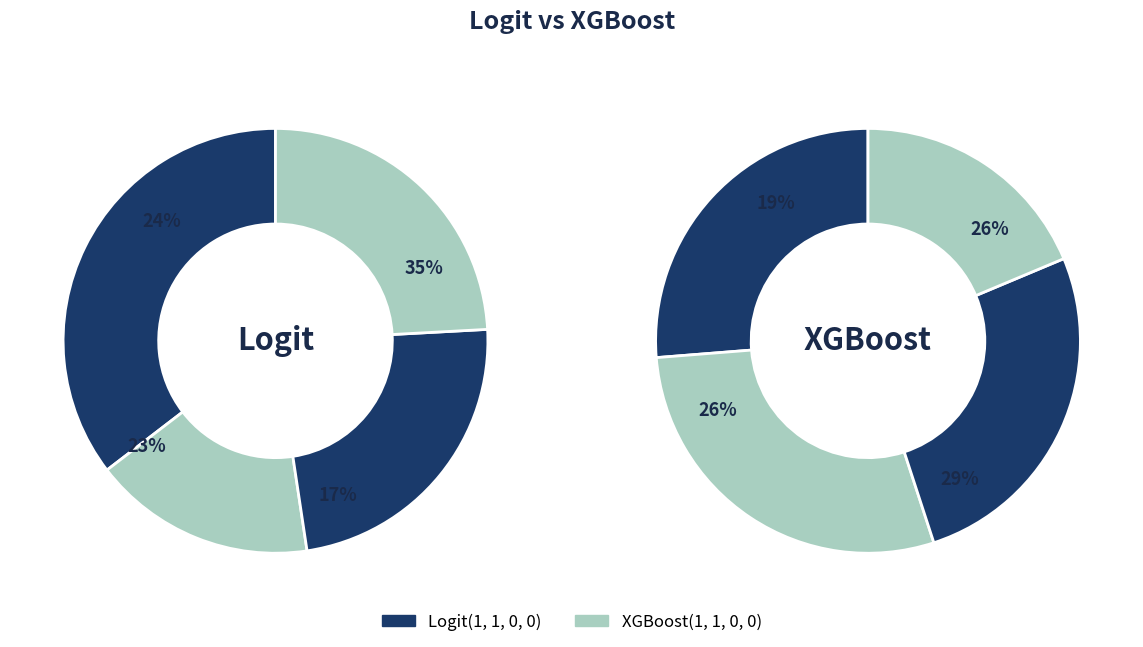

Count the number of slices in the pie.

4